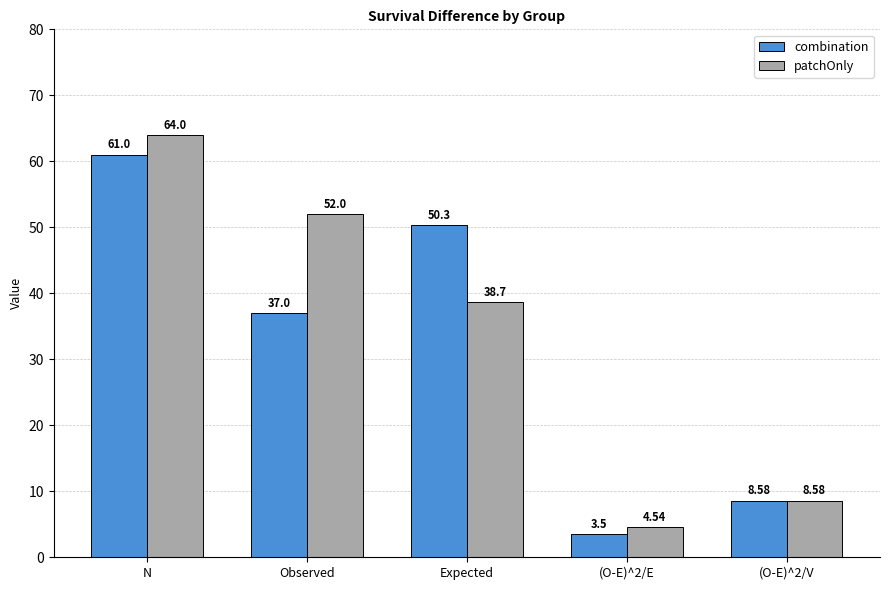

At which label does patchOnly reach its peak?

N